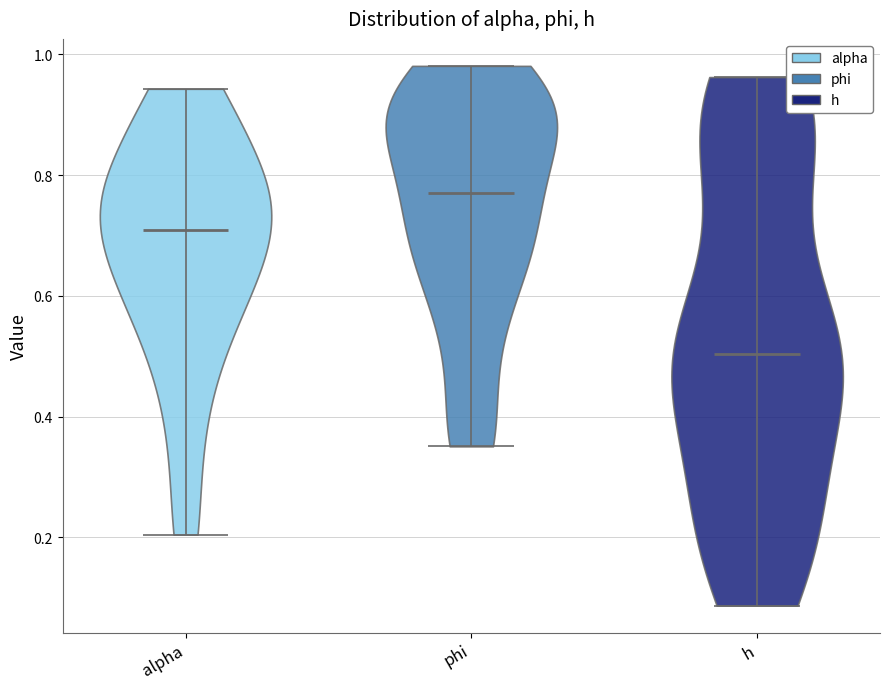

Reading left to right, read every violin against the y-axis: where its median line is, and the lowest and highest points it reaches. The values are not printed on the chart, so give them approximately, as read against the axis.

alpha: median line 0.70, lowest point 0.20, highest point 0.94
phi: median line 0.78, lowest point 0.36, highest point 0.98
h: median line 0.50, lowest point 0.08, highest point 0.96